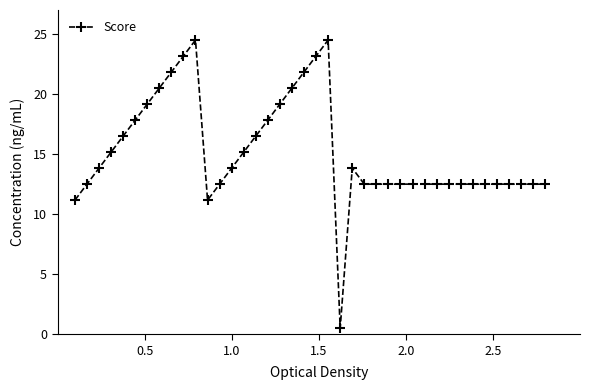

What is the value of the 28th point from the left?

12.5